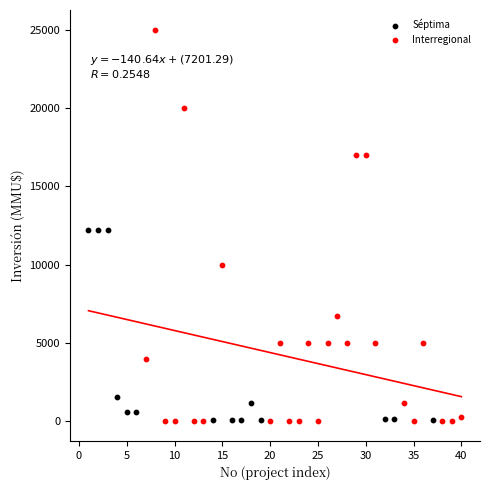

Which series has the widest spread of Y values?

Interregional